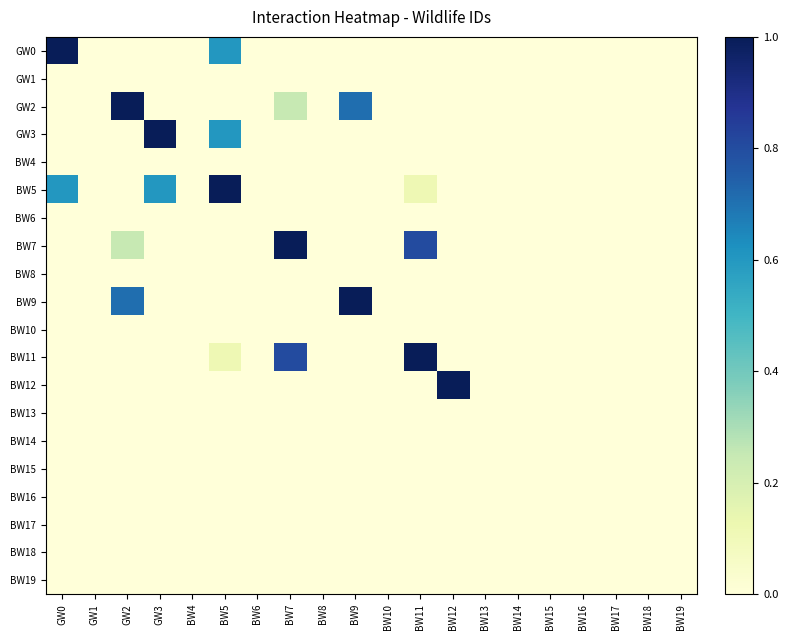

List the series in order of their peak value, lowest first.

GW1, BW4, BW6, BW8, BW10, BW13, BW14, BW15, BW16, BW17, BW18, BW19, GW0, GW2, GW3, BW5, BW7, BW9, BW11, BW12